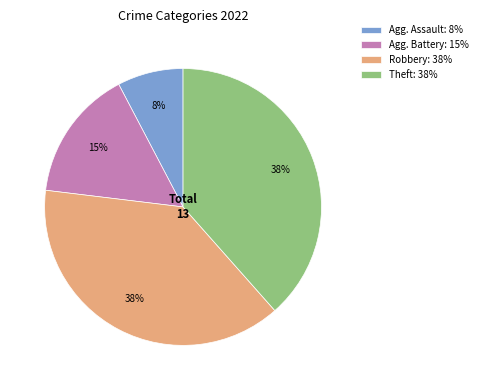

Approximately how many times larger is the value at Agg. Battery: 15% compared to Theft: 38%?

0.4